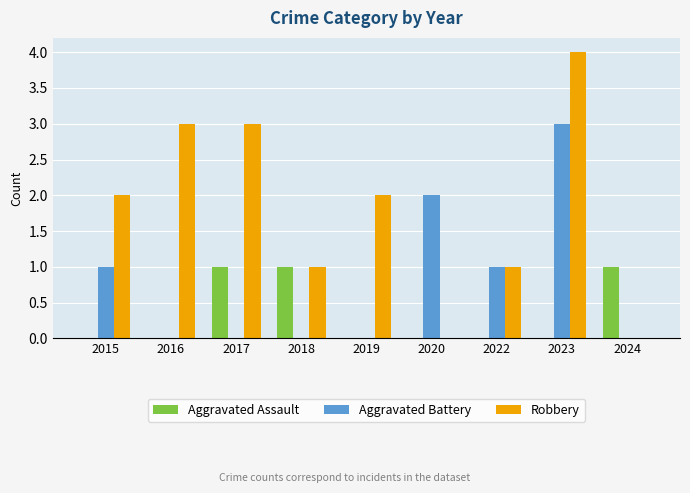

Reading left to right, transcribe all the data shown in this chart.

Aggravated Assault: 0	0	1	1	0	0	0	0	1
Aggravated Battery: 1	0	0	0	0	2	1	3	0
Robbery: 2	3	3	1	2	0	1	4	0